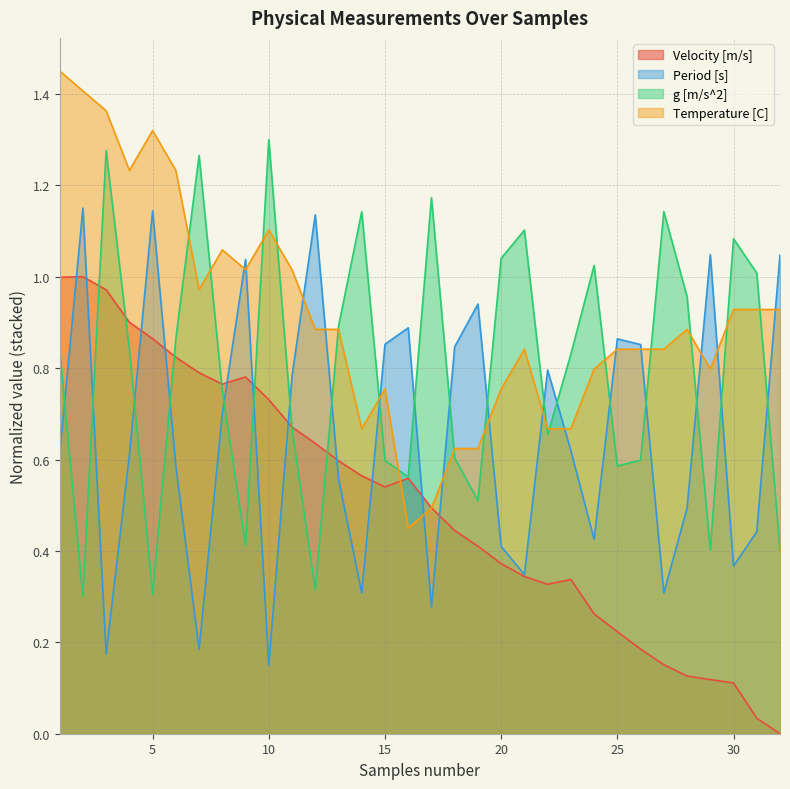

At which label is Temperature [C] closest to 0?

16